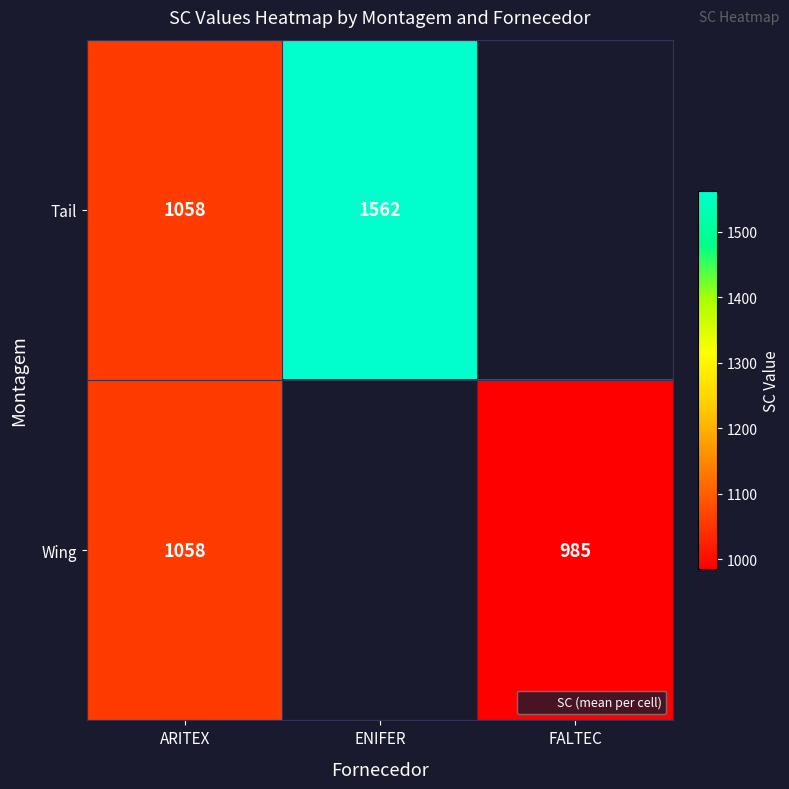

True or false: Wing has a value of 1058.0 at ARITEX.

True